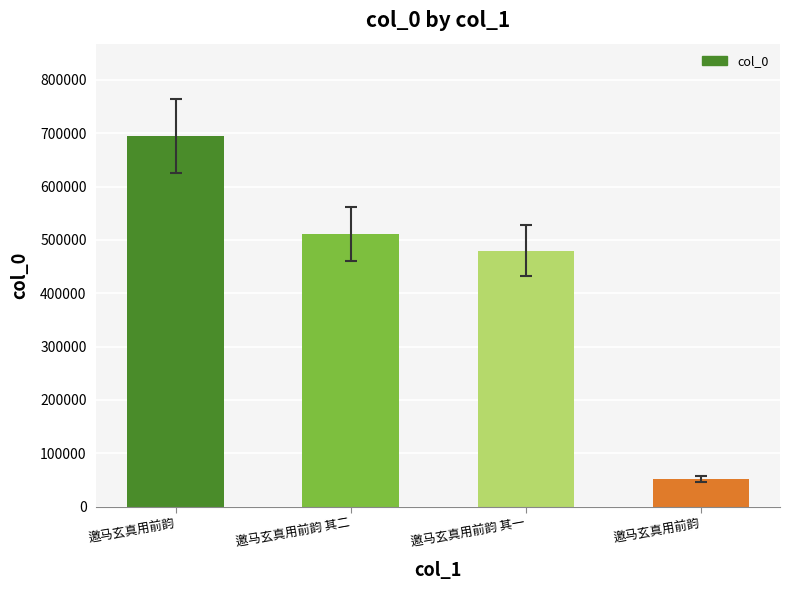

What is the average value?

434401